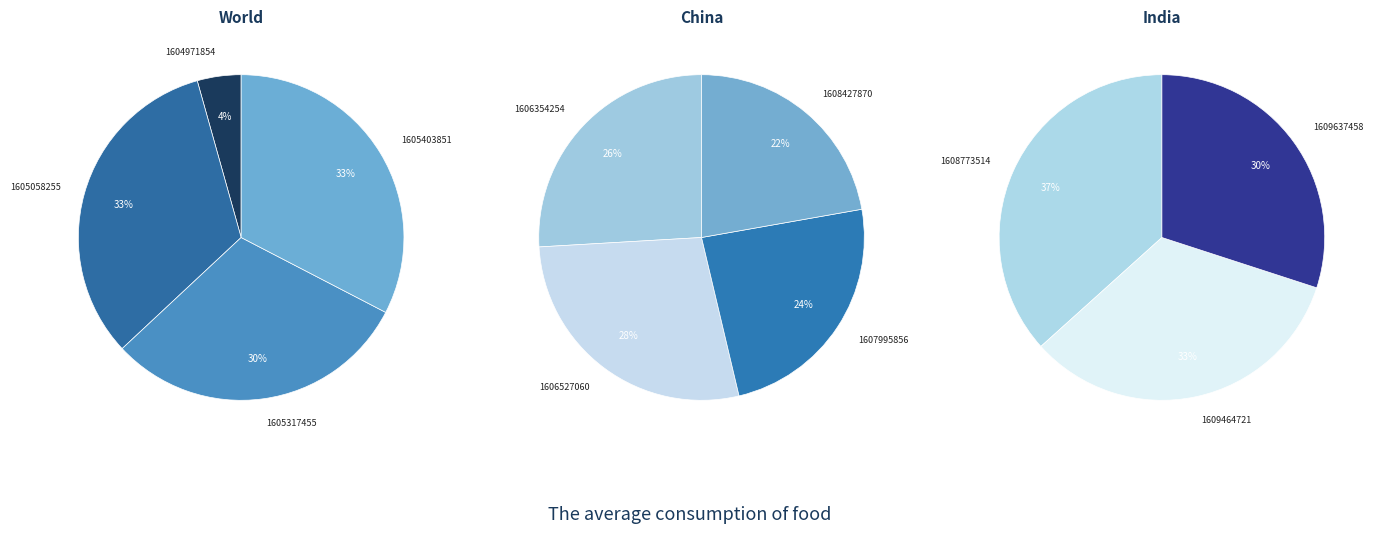

What is the ratio of the value at 1605058255 to the value at 1605403851?

1.0